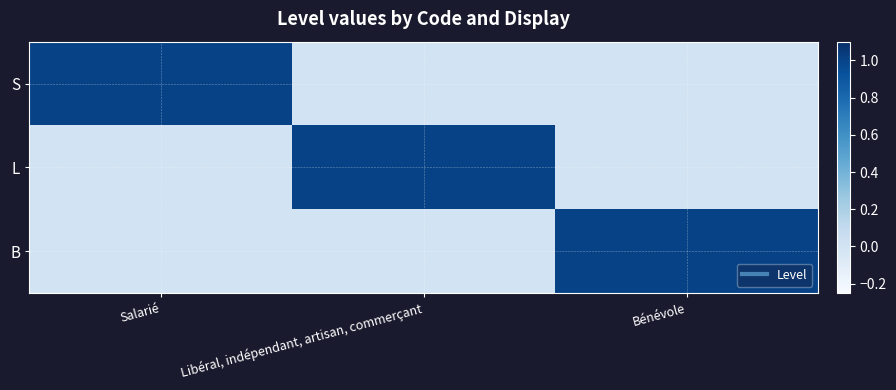

Which category has the lowest value across all series?

Libéral, indépendant, artisan, commerçant